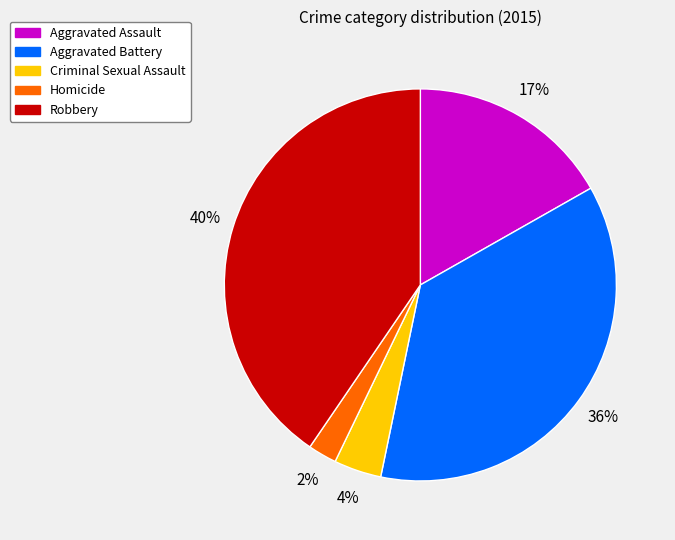

To the nearest percent, what is the difference between the largest and smallest slice percentages?

38%